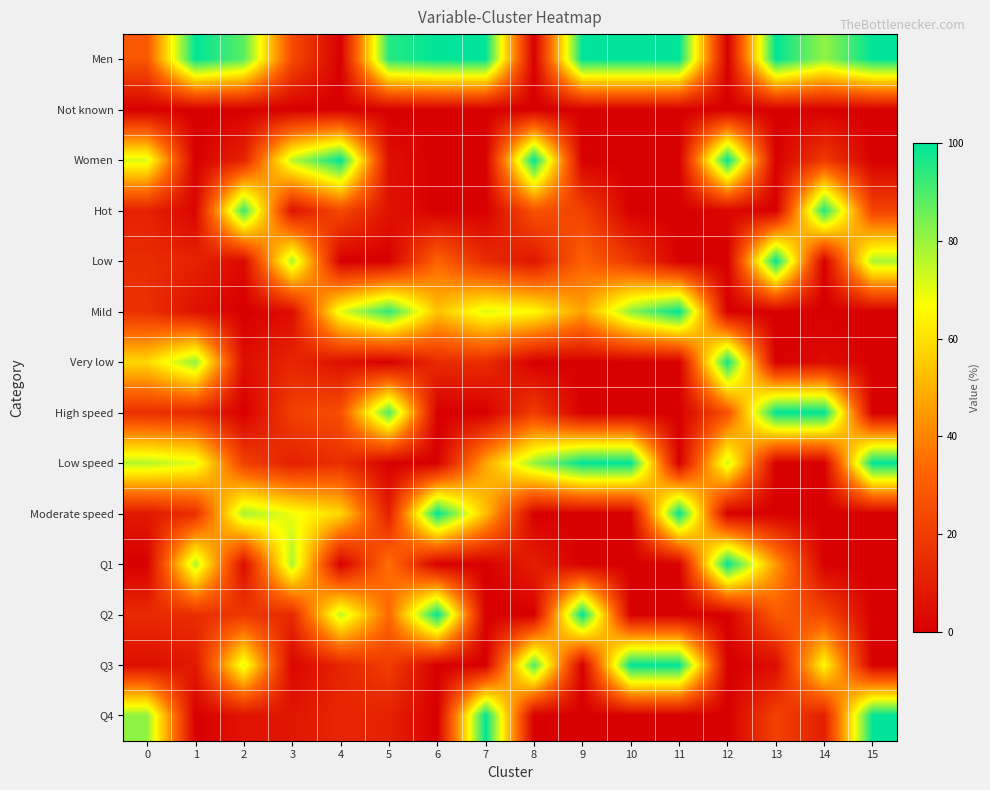

Rank the series at 1 from highest to lowest value.

Men, Very low, Q1, Low speed, Moderate speed, Q2, High speed, Low, Q3, Mild, Hot, Not known, Women, Q4